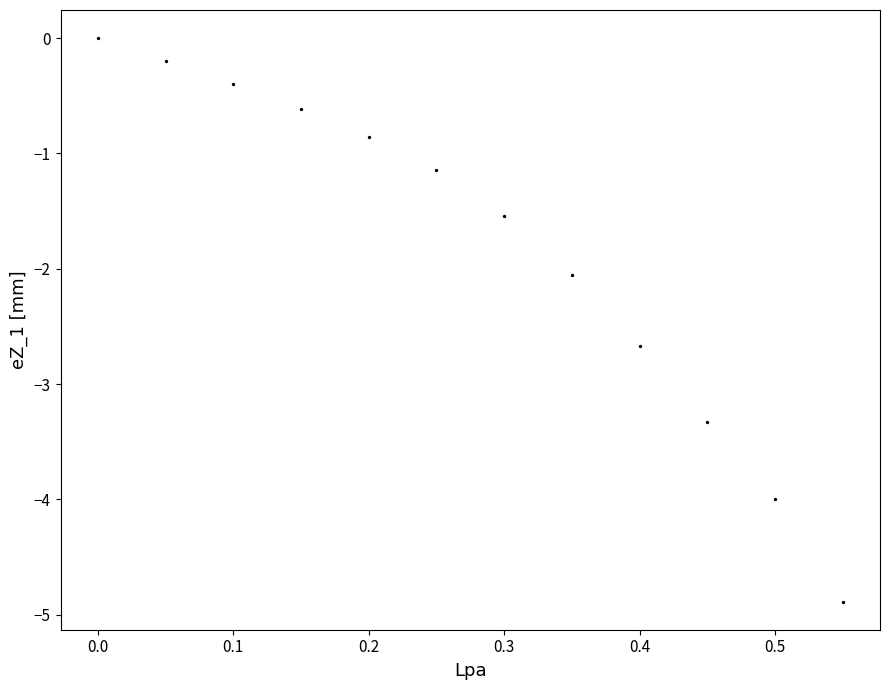

What is the average X value?

0.3